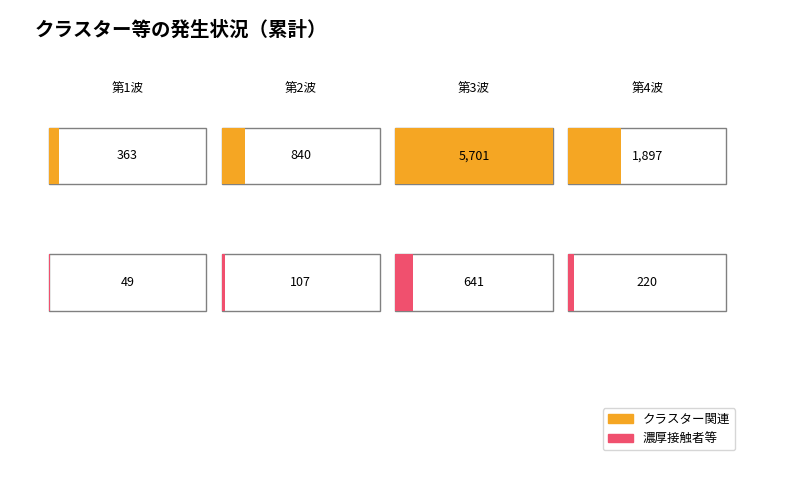

What are all the series names shown in the legend?

クラスター関連, 濃厚接触者等